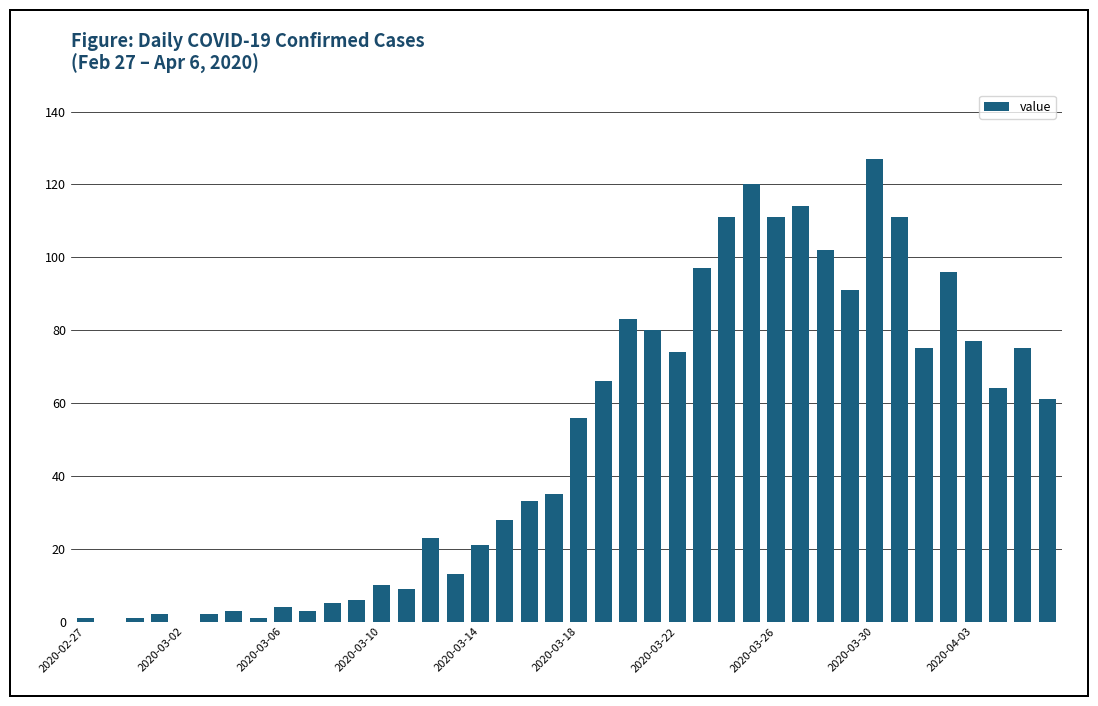

Reading left to right, extract all data points from this chart.

1	0	1	2	0	2	3	1	4	3	5	6	10	9	23	13	21	28	33	35	56	66	83	80	74	97	111	120	111	114	102	91	127	111	75	96	77	64	75	61